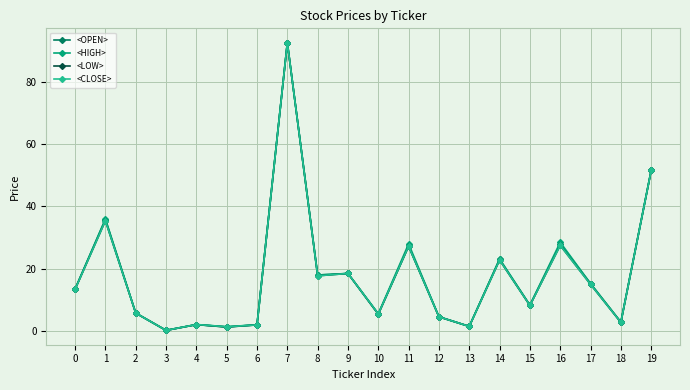

What is the value of the <CLOSE> point at the 1st from the left?

13.4